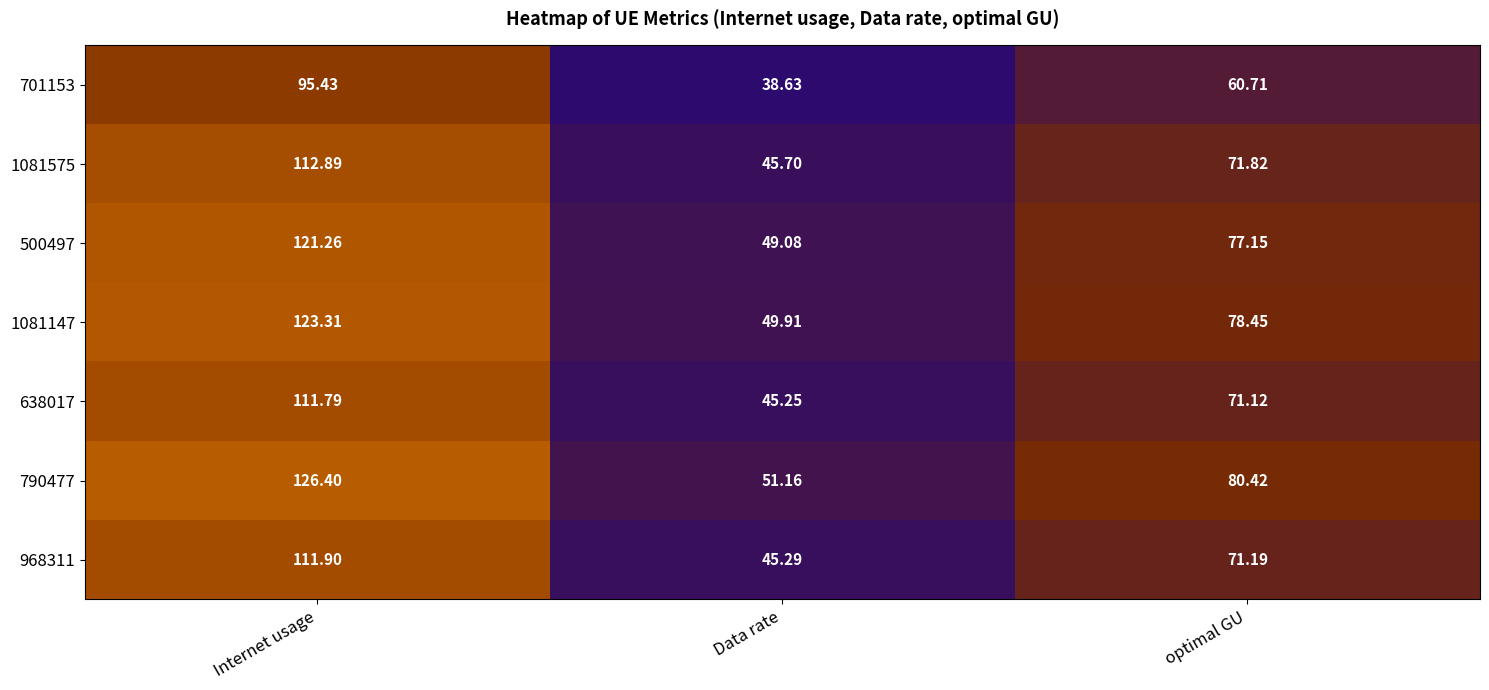

At which label does 1081147 reach its peak?

Internet usage